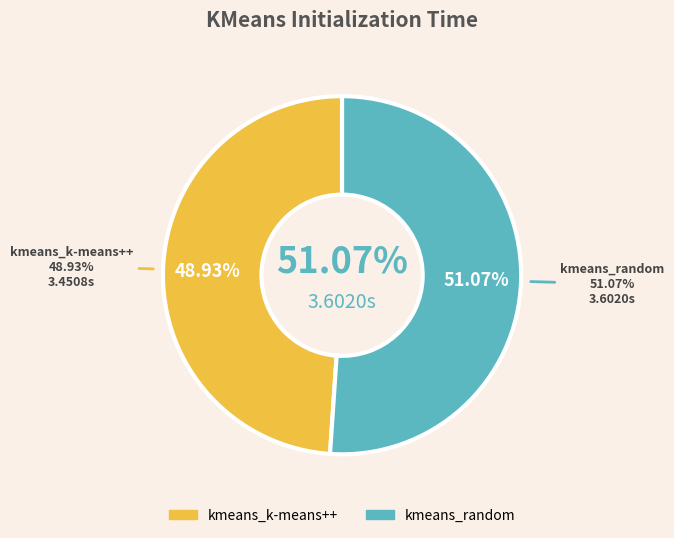

To the nearest percent, what is the average slice percentage?

50%